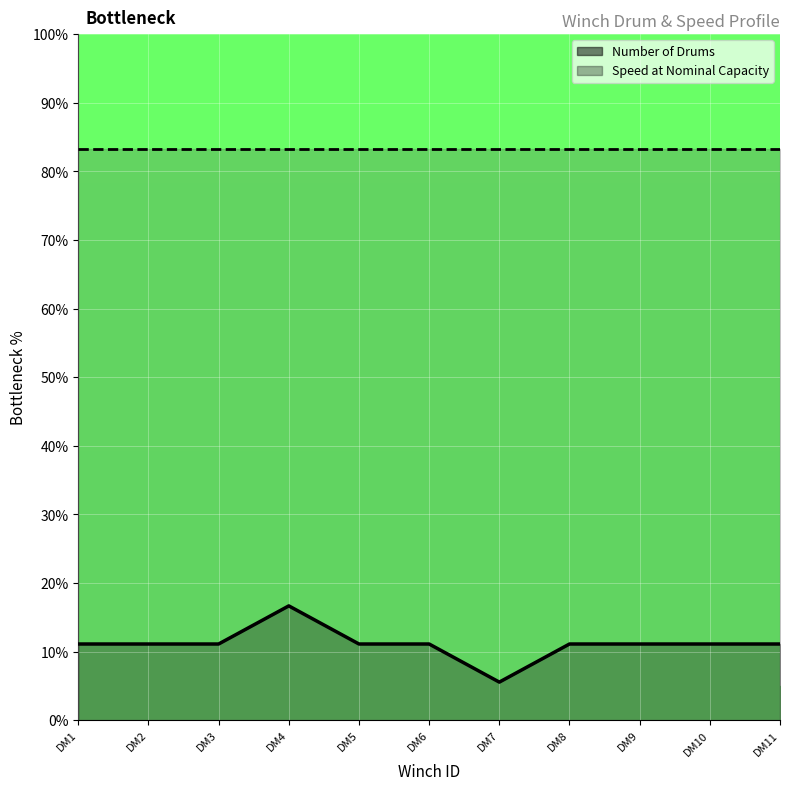

The value of Speed at Nominal Capacity line at DM6 is 126.7. True or false?

False